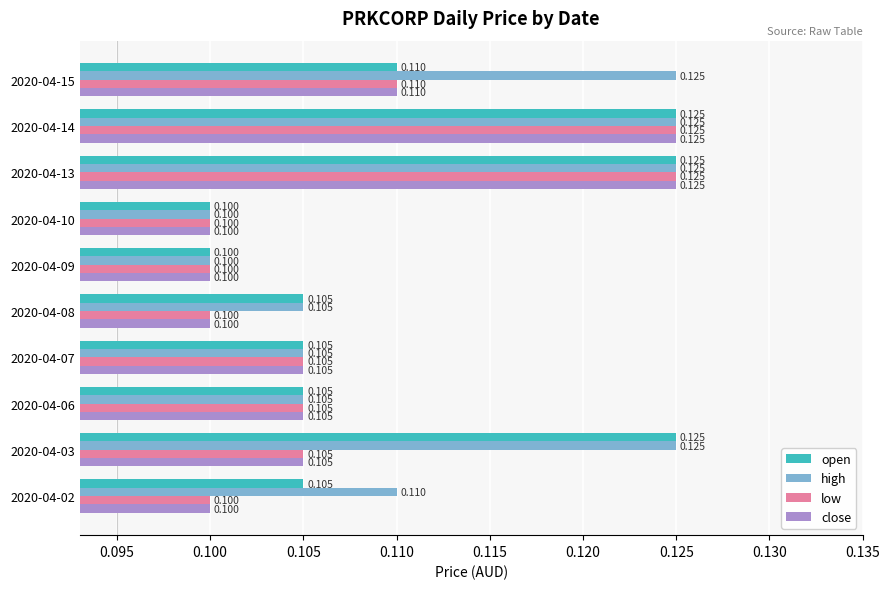

Is the value of open at 2020-04-10 greater than the value of low at 2020-04-15?

No